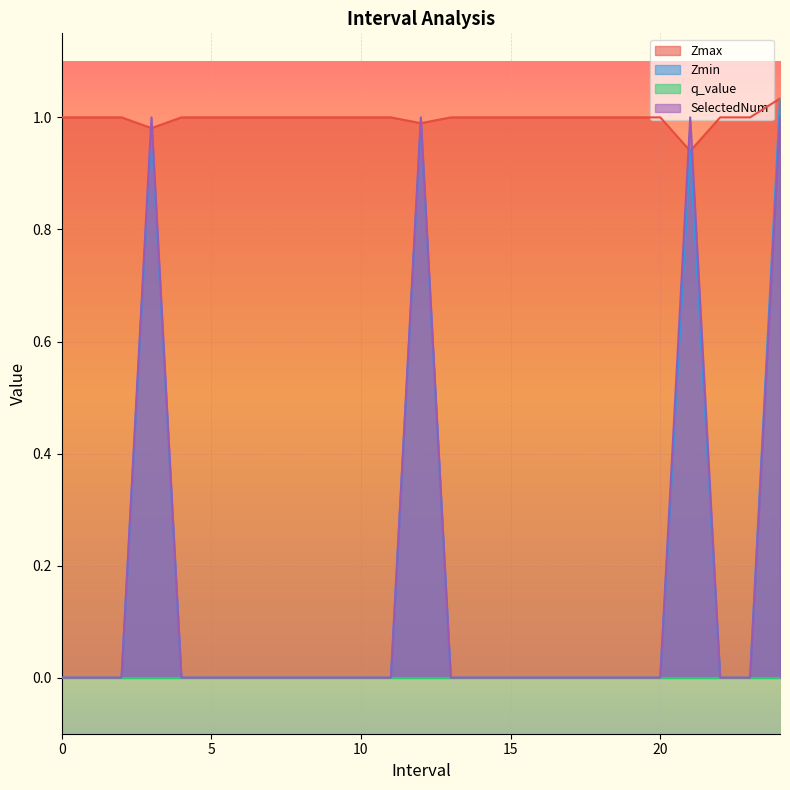

The SelectedNum series shows 0.4 at 12.0. True or false?

False